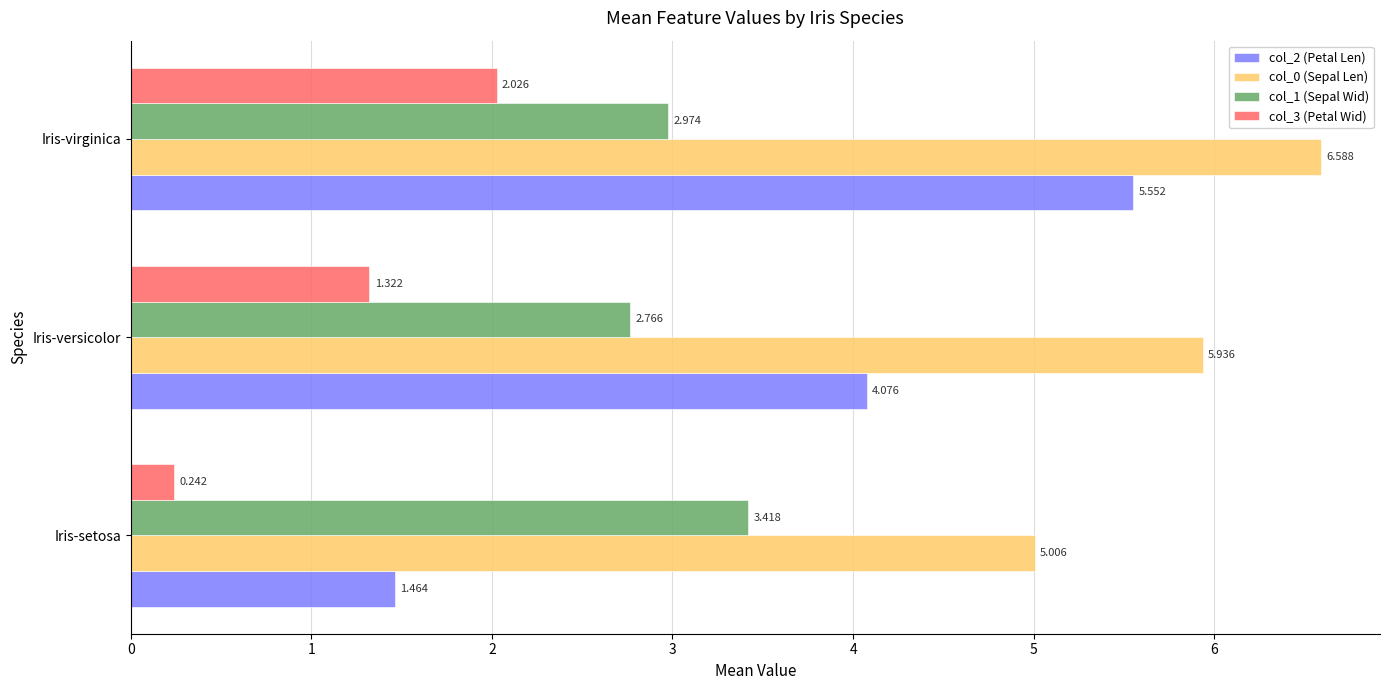

At which category does the chart reach its minimum across all series?

Iris-setosa